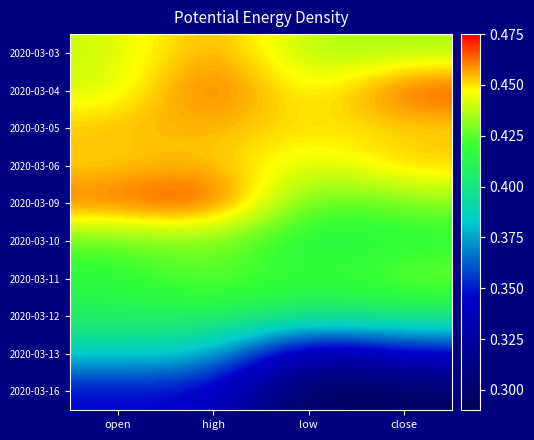

At how many categories does at least one series exceed 0?

4